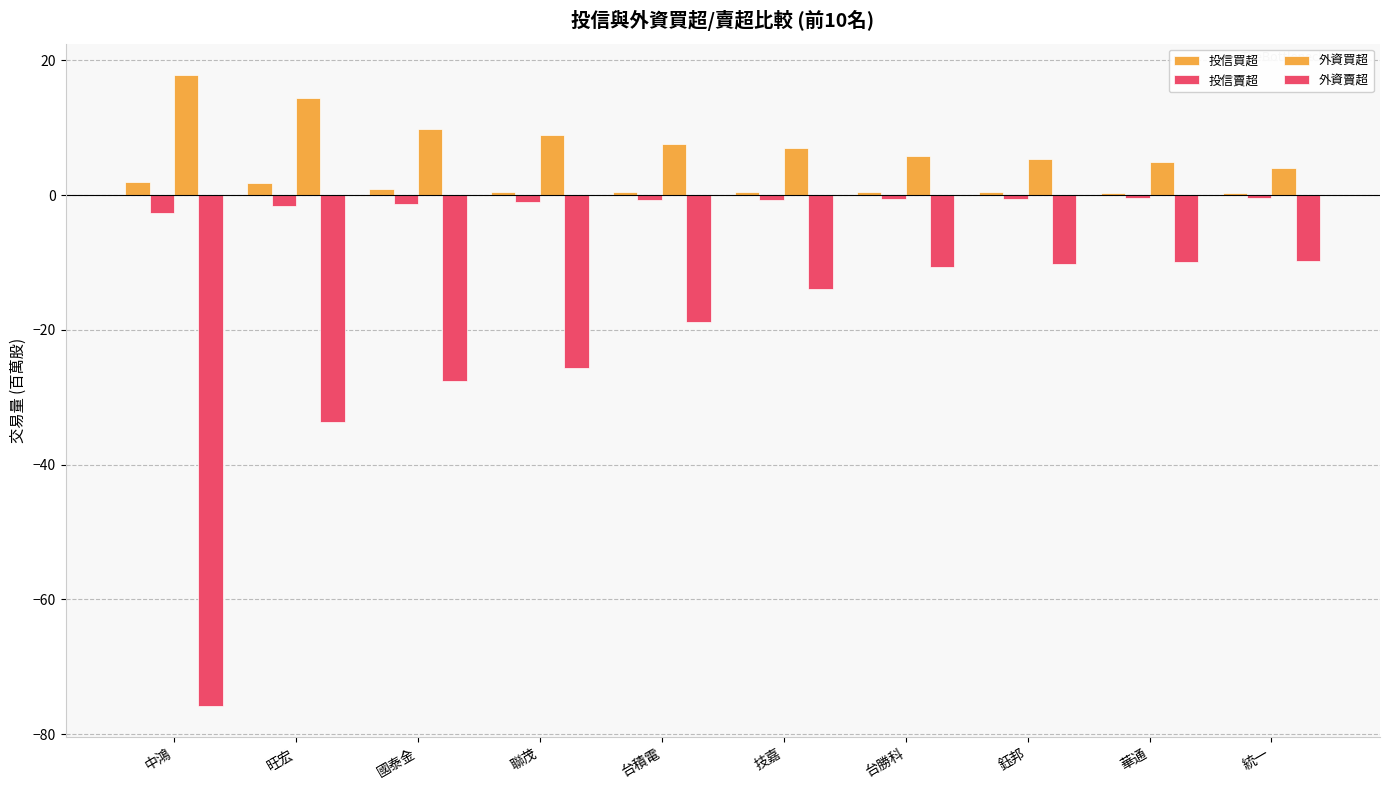

What is the difference between the maximum and second lowest values in the 外資賣超 series?

23.8